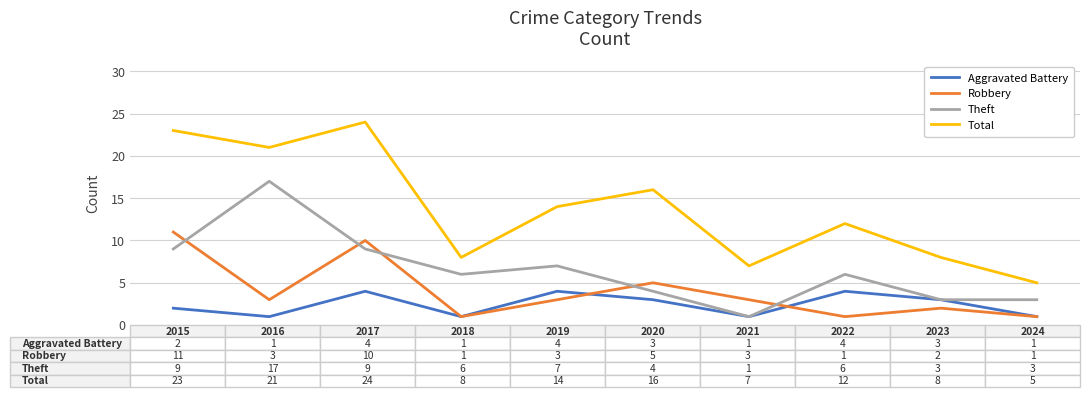

Which series has the largest total across all categories?

Total